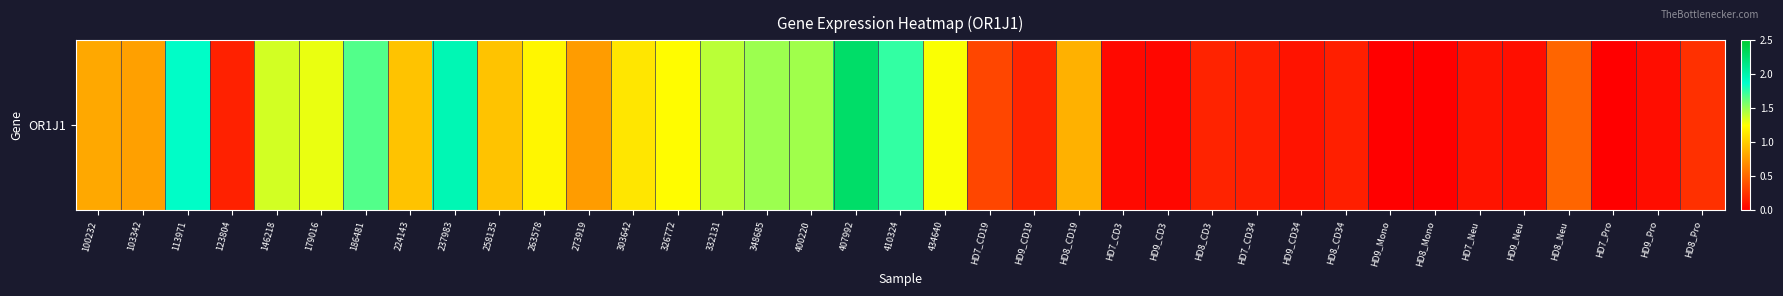

The value at HD9_Neu is 0.1. True or false?

False